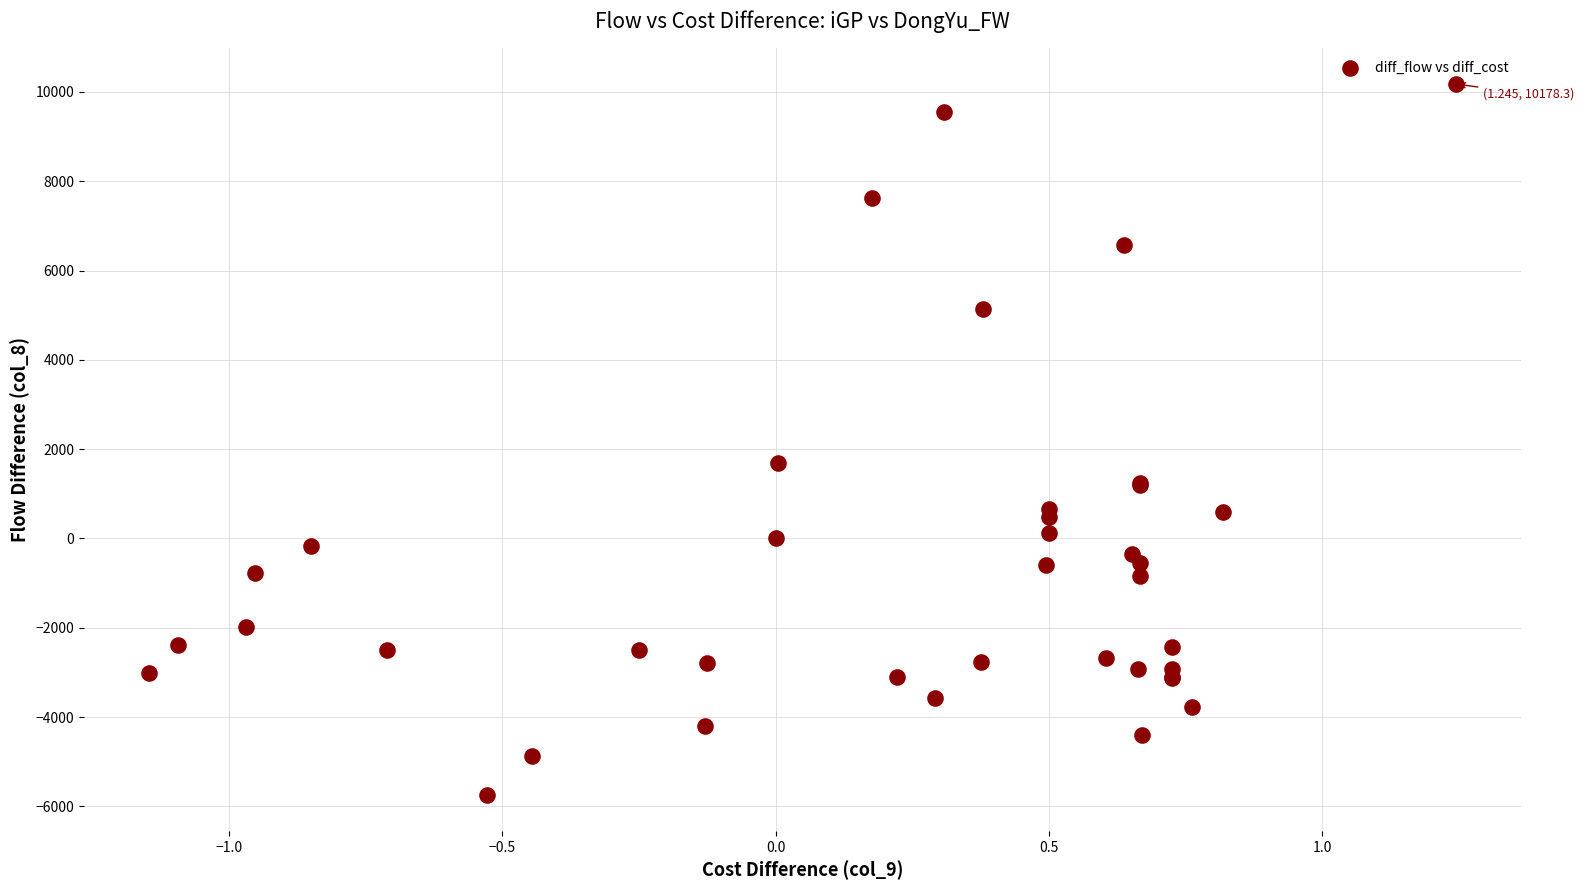

What Y value in the scatter plot is closest to 2212?

1700.0